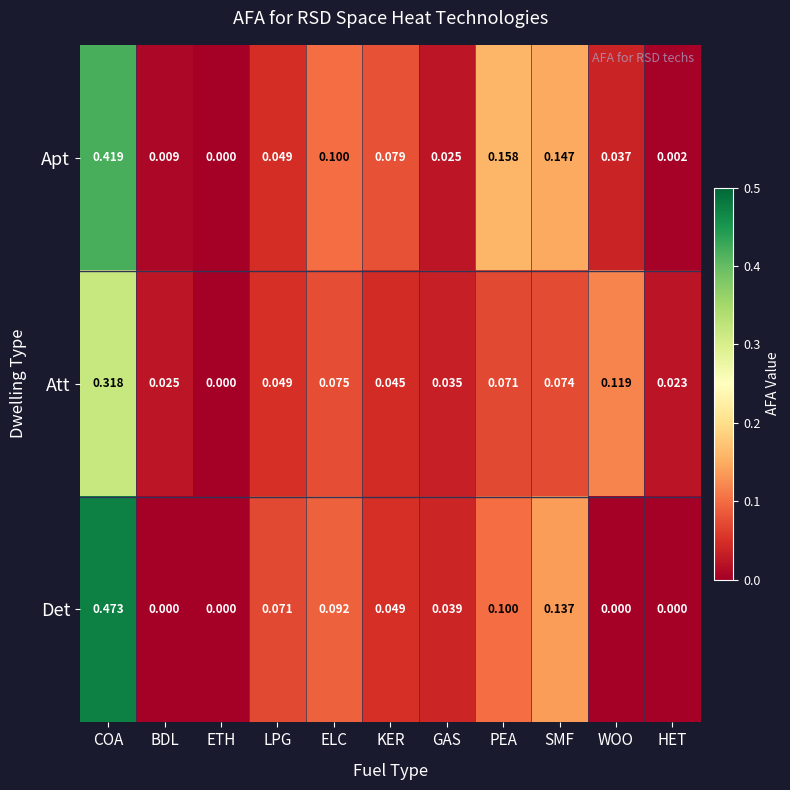

At which category is the sum across all series the highest?

COA